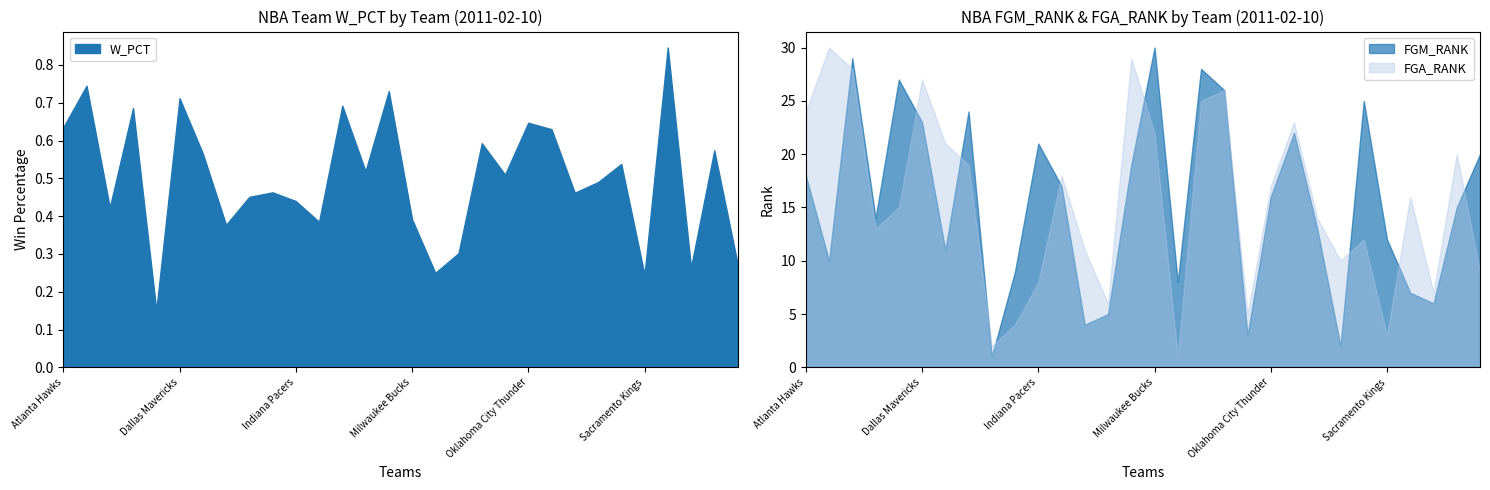

In FGM_RANK, how many points are lower than both neighbors (excluding endpoints)?

9